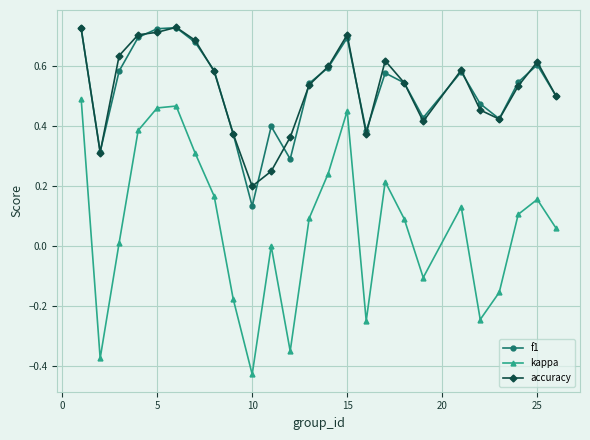

True or false: f1 and kappa cross at least once.

False